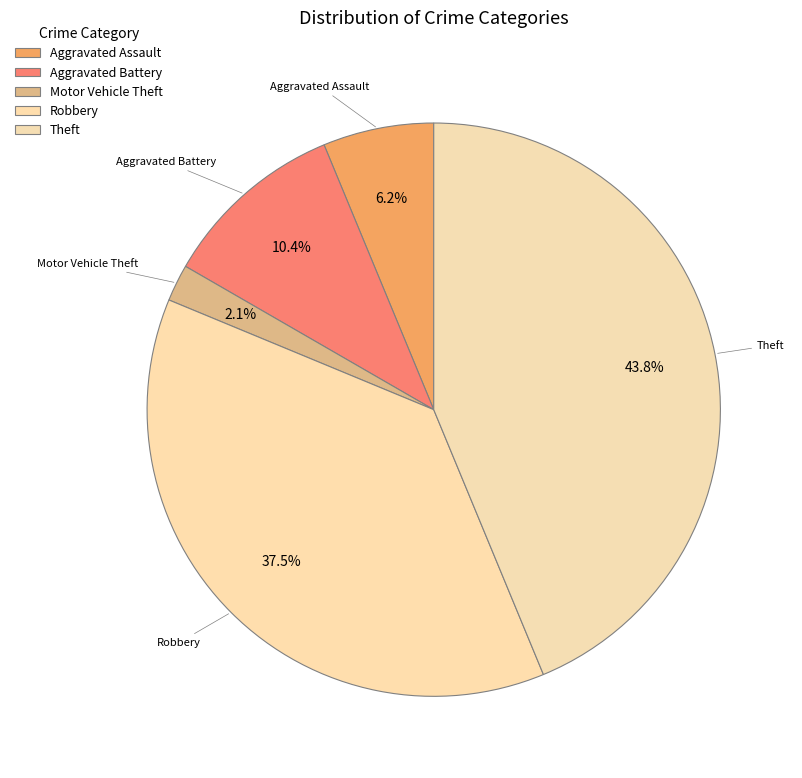

Does Robbery account for over 50% of the chart?

No